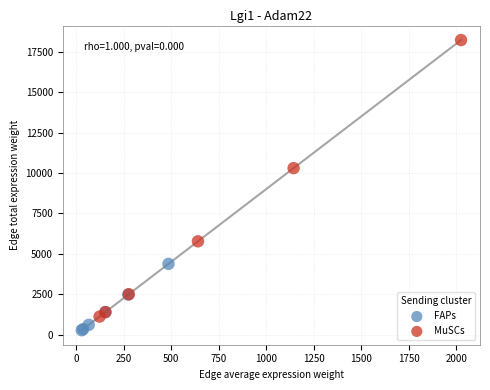

Which series contains the lowest Y value?

FAPs